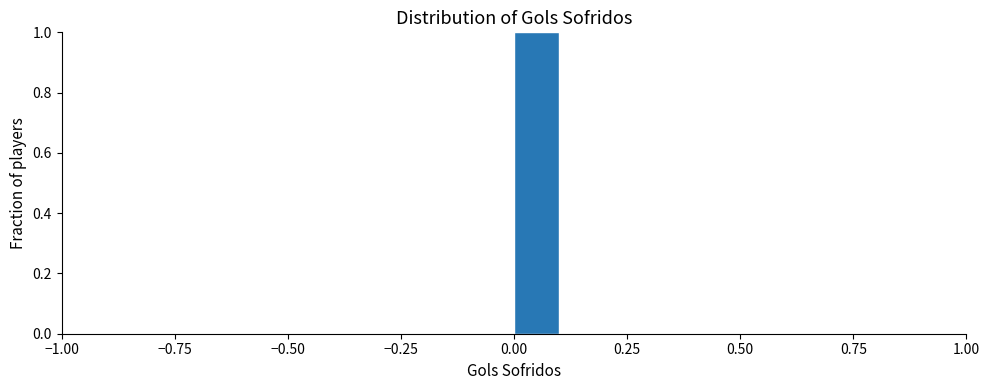

Around what value on the x-axis is the tallest bar? Give the approximate position of its centre, as read against the axis.

0.05